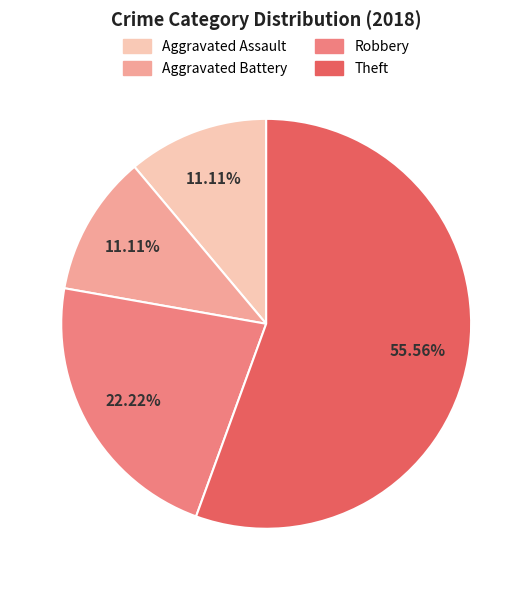

What is the ratio of the value at Aggravated Assault to the value at Theft?

0.2